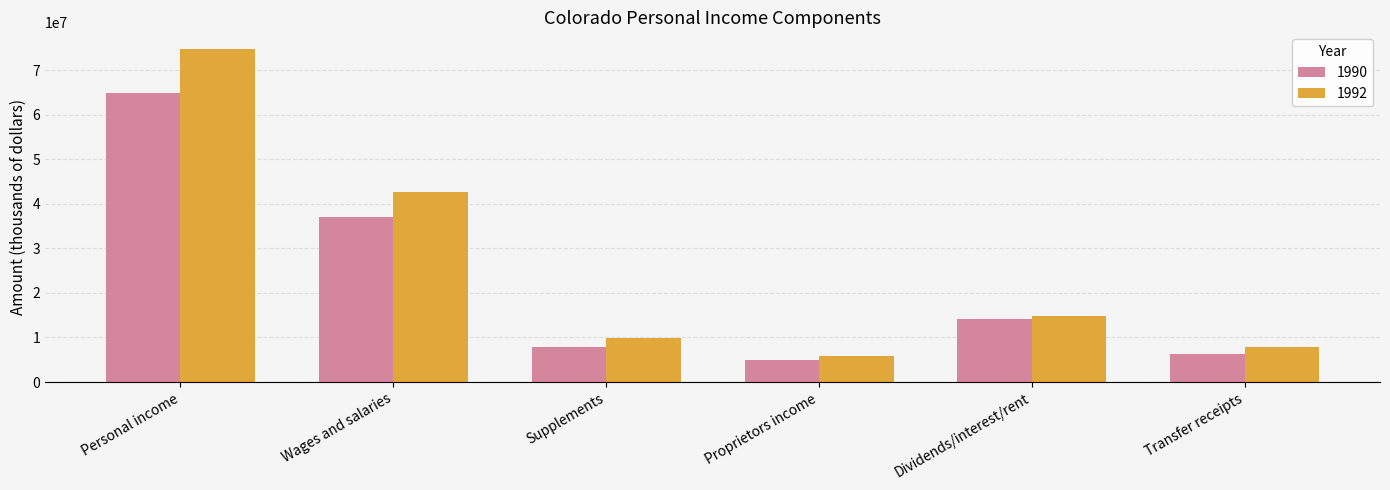

How many data points in 1992 are less than 14846130?

3